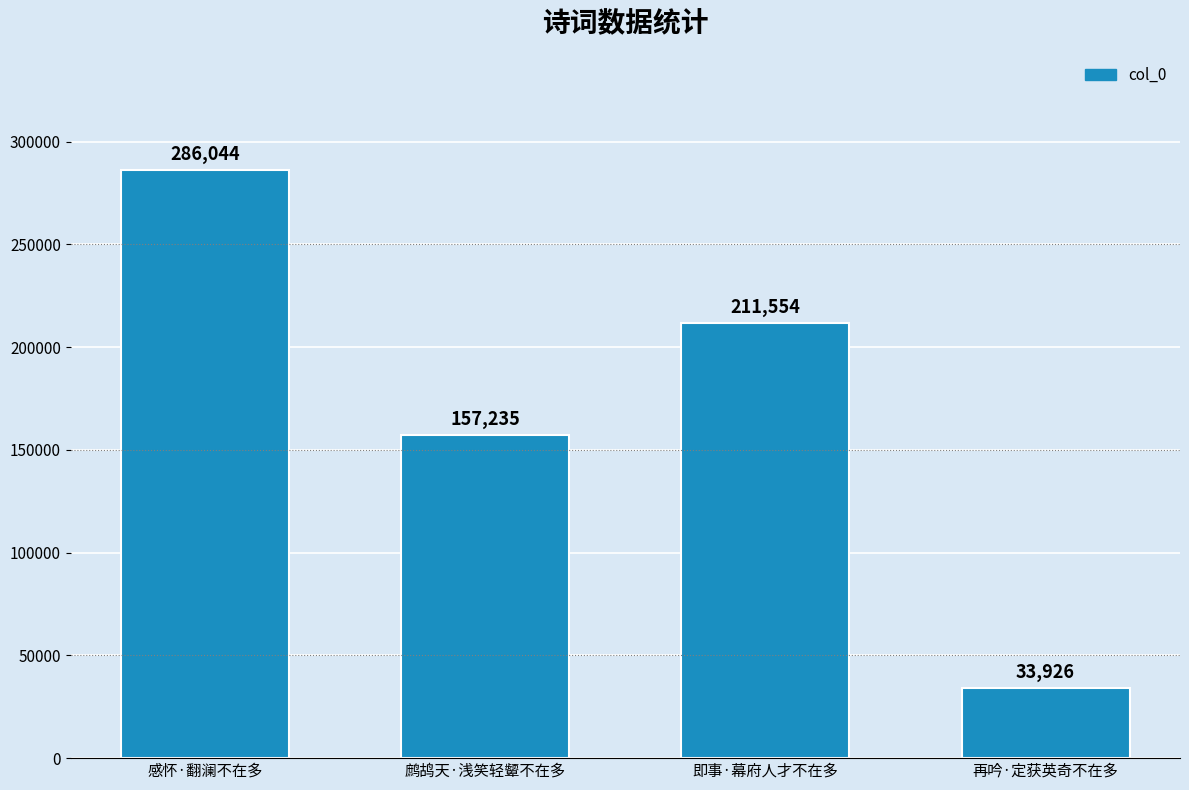

What is the change in value from 即事·幕府人才不在多 to 再吟·定获英奇不在多?

-177628